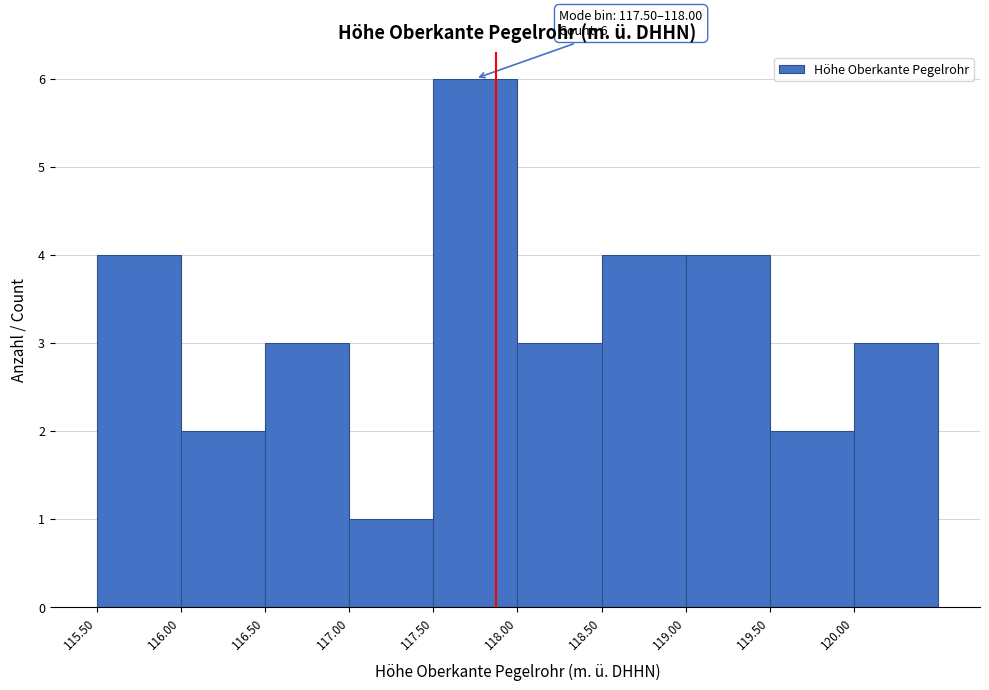

Over which range of the x-axis is the bar tallest?

117.5 to 118.0